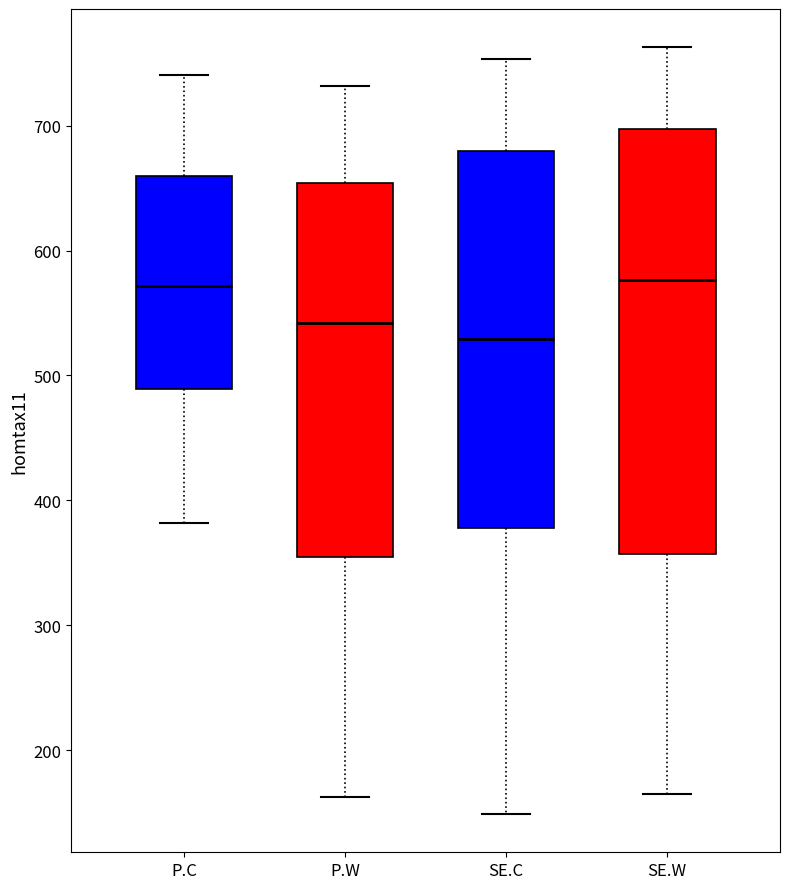

Reading left to right, read every box against the y-axis: the position of its median line, the range the box covers, and the ends of its whiskers. The values are not printed on the chart, so give them approximately, as read against the axis.

P.C: median 570, box 490 to 660, whiskers 380 to 740
P.W: median 540, box 350 to 650, whiskers 160 to 730
SE.C: median 530, box 380 to 680, whiskers 150 to 750
SE.W: median 580, box 360 to 700, whiskers 160 to 760